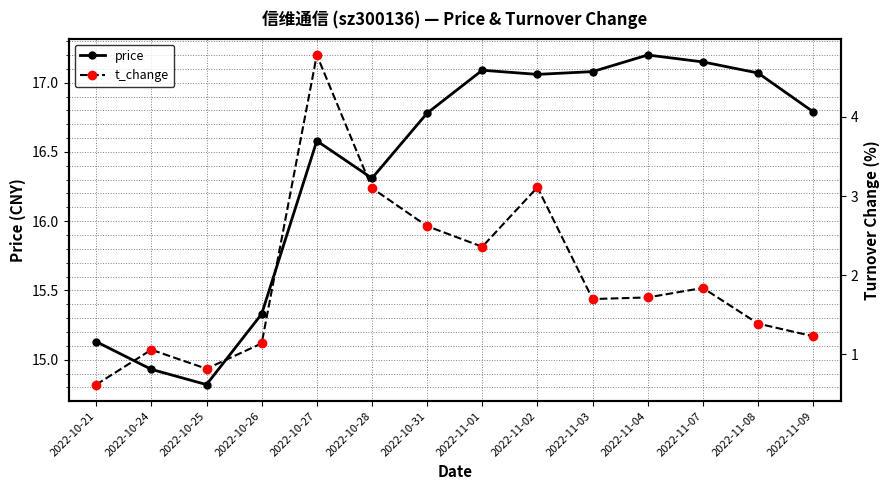

At which category does price reach its first local peak?

2022-10-27